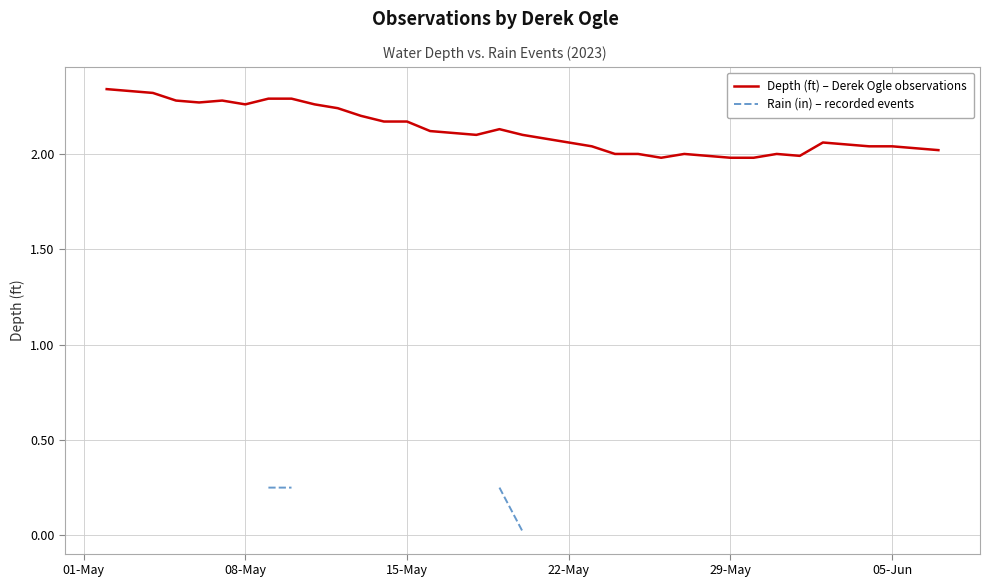

The Depth (ft) – Derek Ogle observations series shows 1.0 at 22-May. True or false?

False